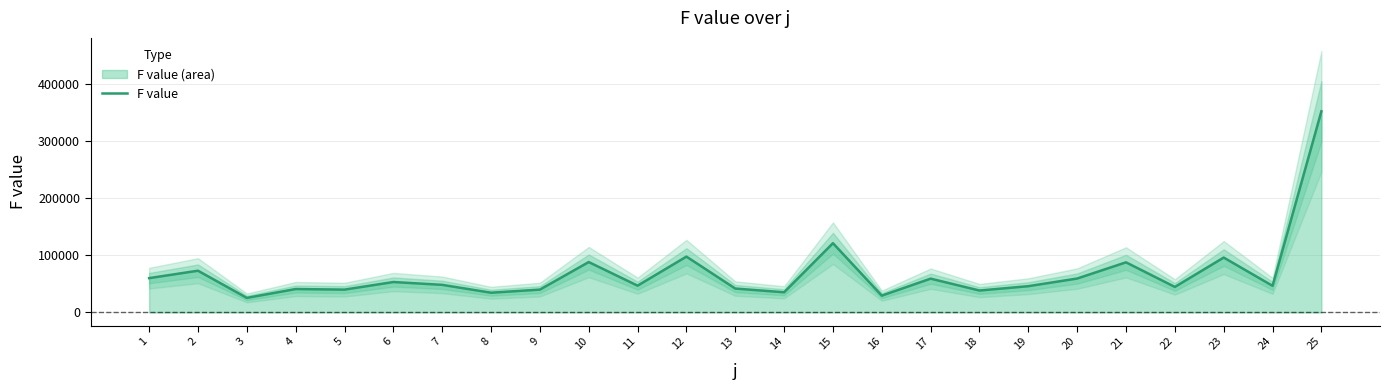

True or false: the data shows 87784.9 at 21.

True